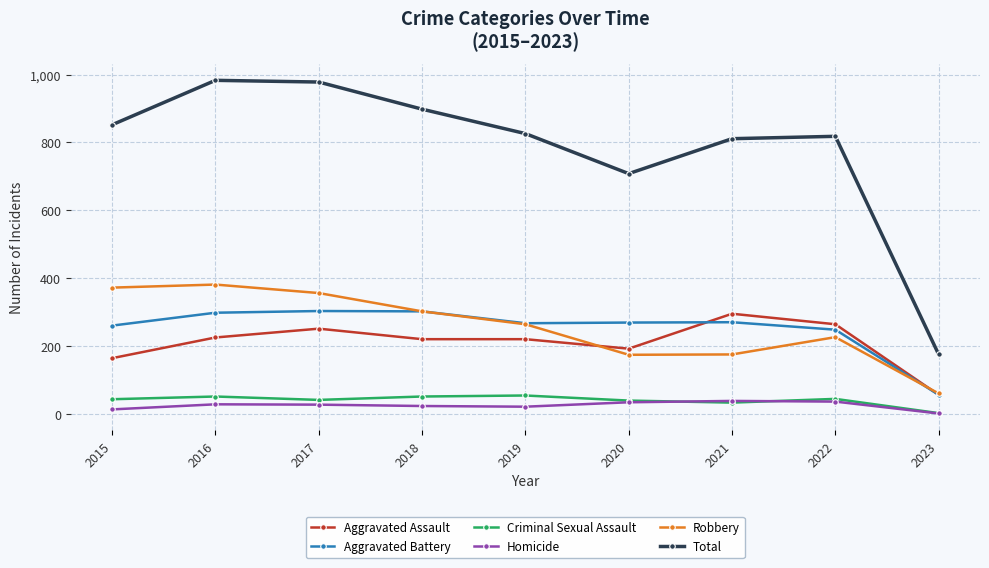

True or false: Total and Aggravated Assault cross at least once.

False